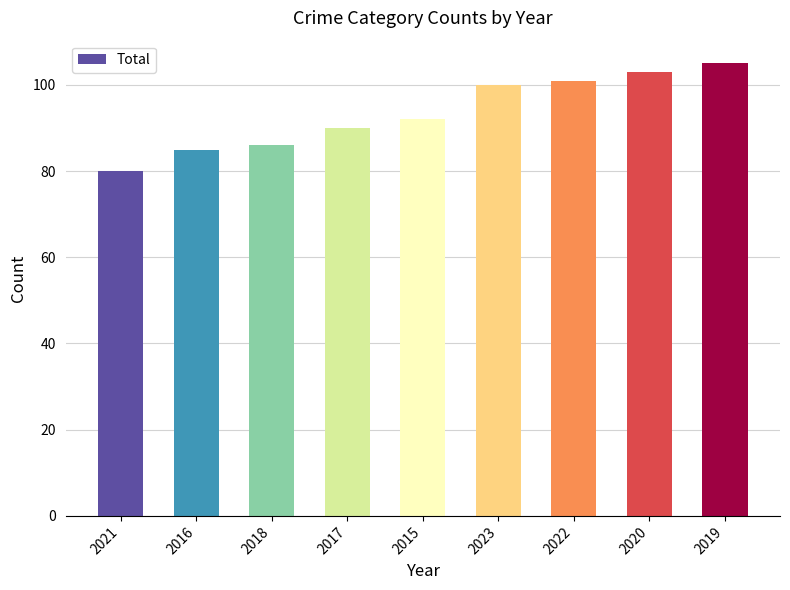

What is the difference between the second highest and second lowest values?

18